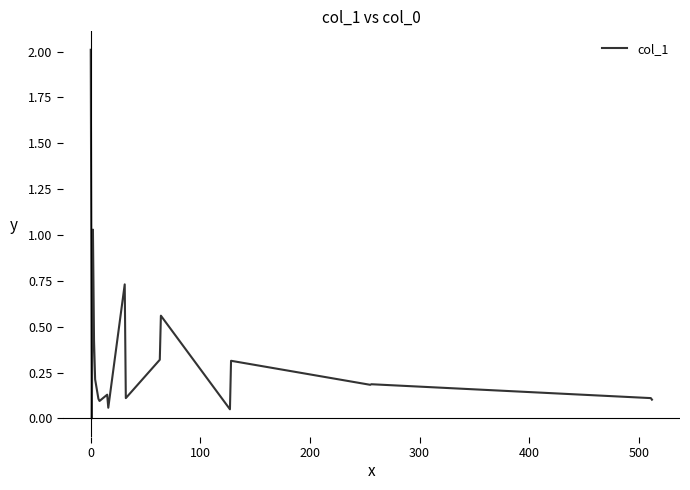

Does the chart display data point markers on the line(s)?

No